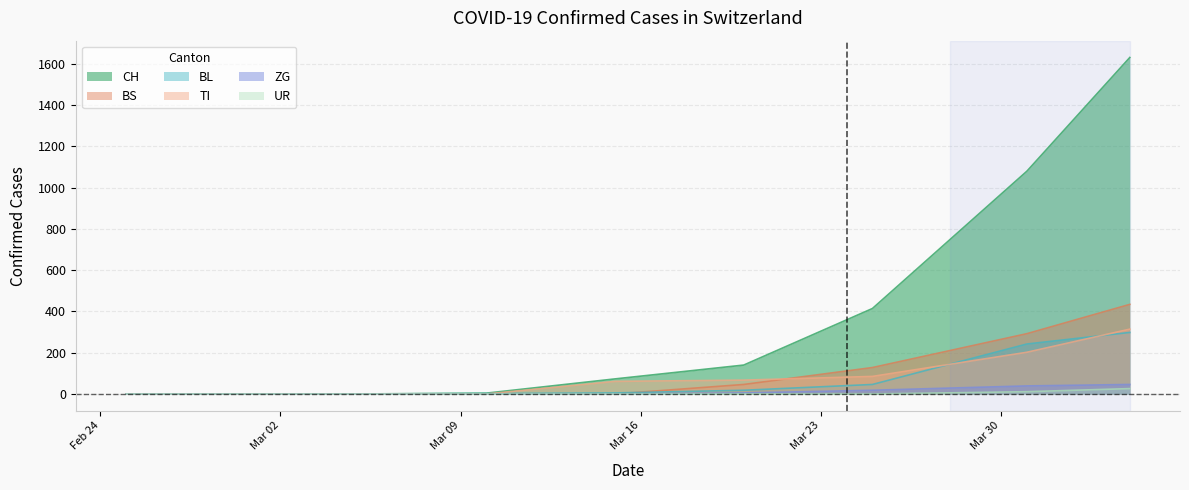

Reading left to right, what are all the values shown in this chart?

CH: 0	0	0	4	73	140	414	1079	1630
TI: 0	0	0	0	61	67	85	202	314
ZG: 0	0	0	0	0	5	18	39	46
BL: 0	0	0	2	5	18	46	242	298
BS: 0	0	0	0	0	46	128	292	434
UR: 0	0	0	0	0	0	0	11	26